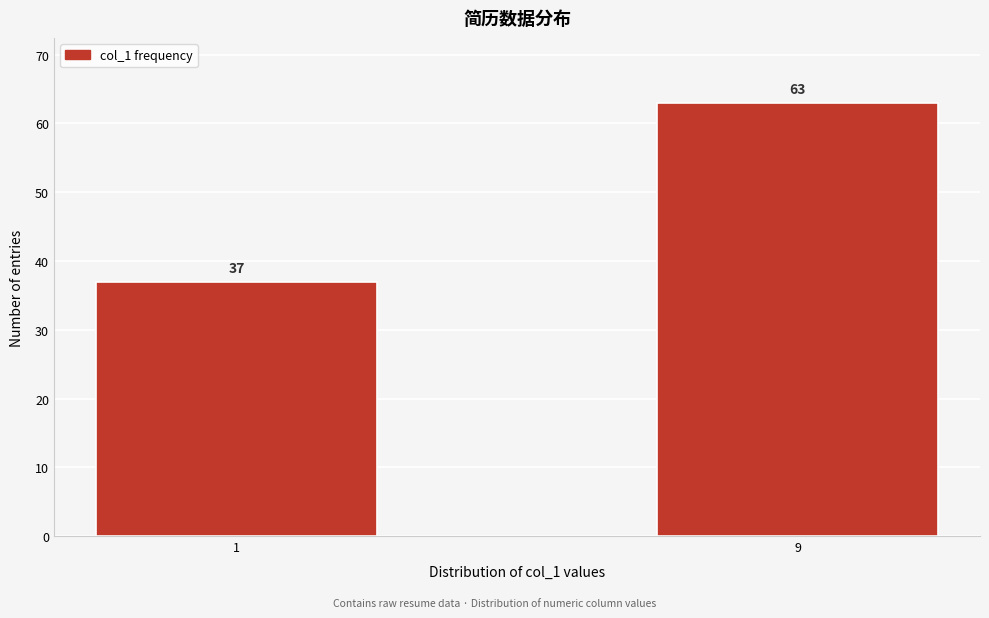

Reading left to right, extract all data points from this chart.

1=37	9=63